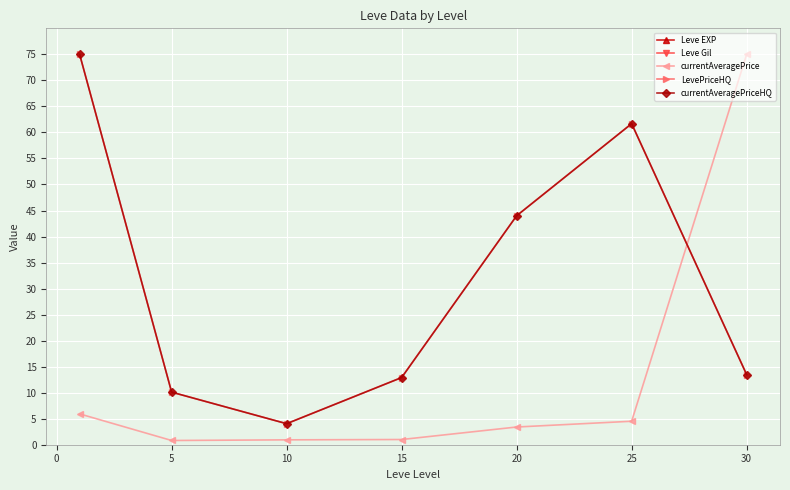

Reading right to left, extract all data points from this chart.

Leve EXP: 480.0	603.3	653.3	510.0	566.7	428.3	520.0
Leve Gil: 361.0	297.3	214.2	249.7	170.7	159.0	112.3
currentAveragePrice: 75.0	4.5	3.4	1.0	0.9	0.8	5.9
LevePriceHQ: 13.5	61.7	44.0	12.9	4.0	10.1	75.0
currentAveragePriceHQ: 13.5	61.7	44.0	12.9	4.0	10.1	75.0